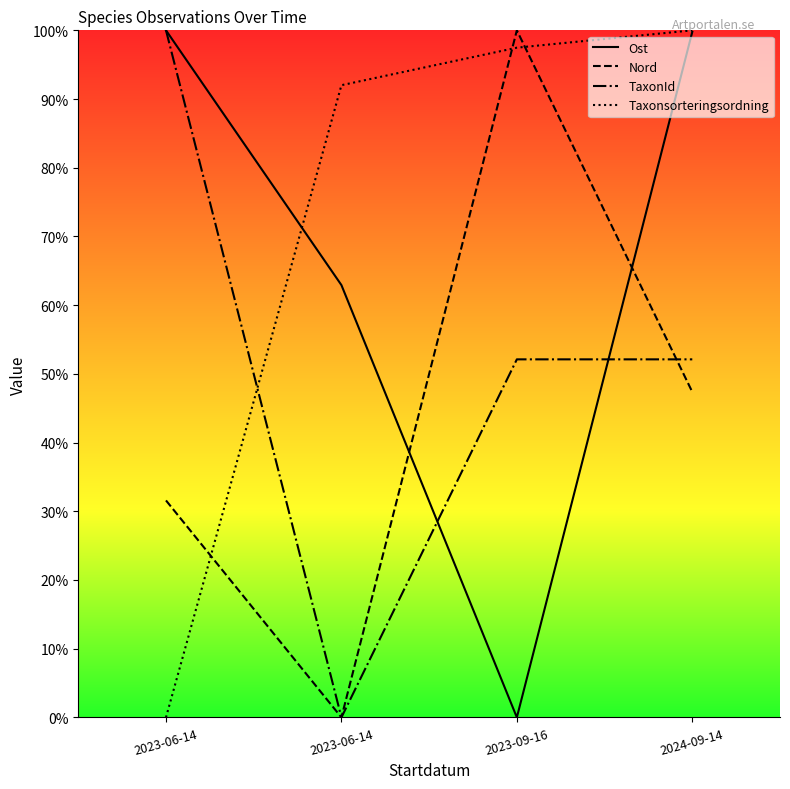

Is this an area chart (filled region under the line)?

No